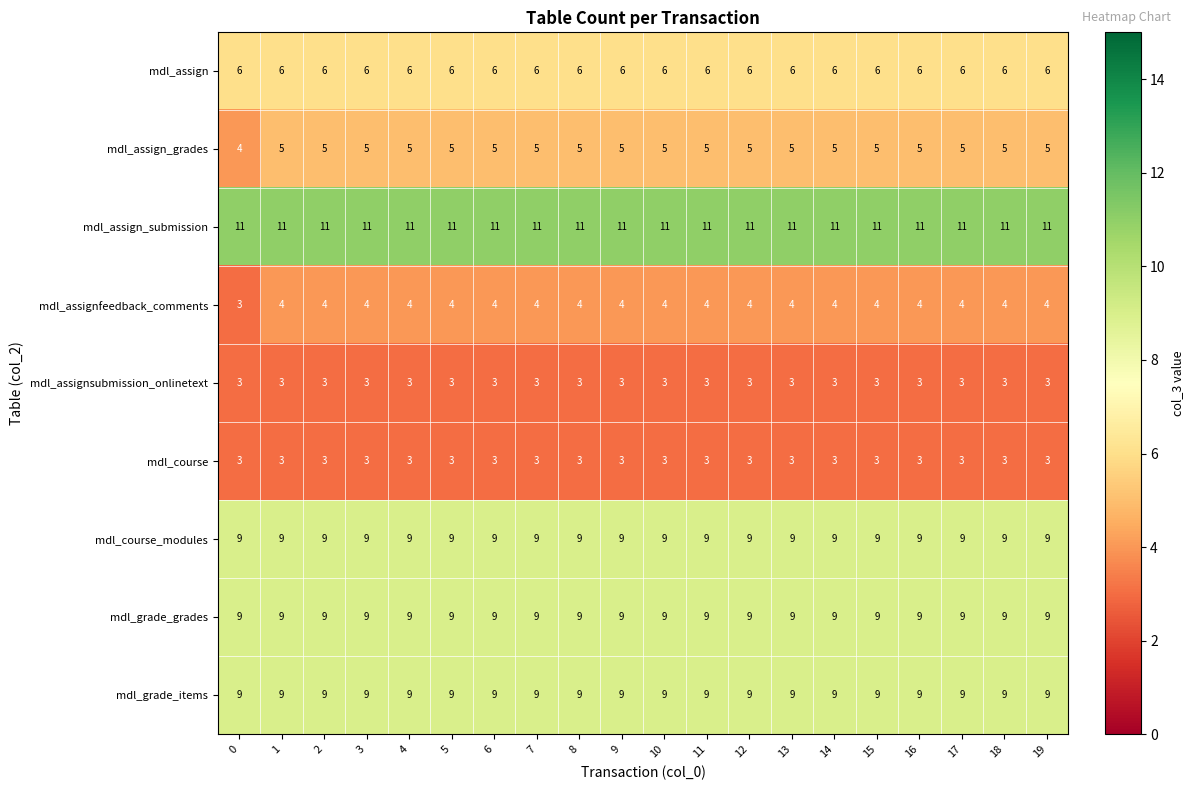

The mdl_assign_submission series shows 8 at 11. True or false?

False